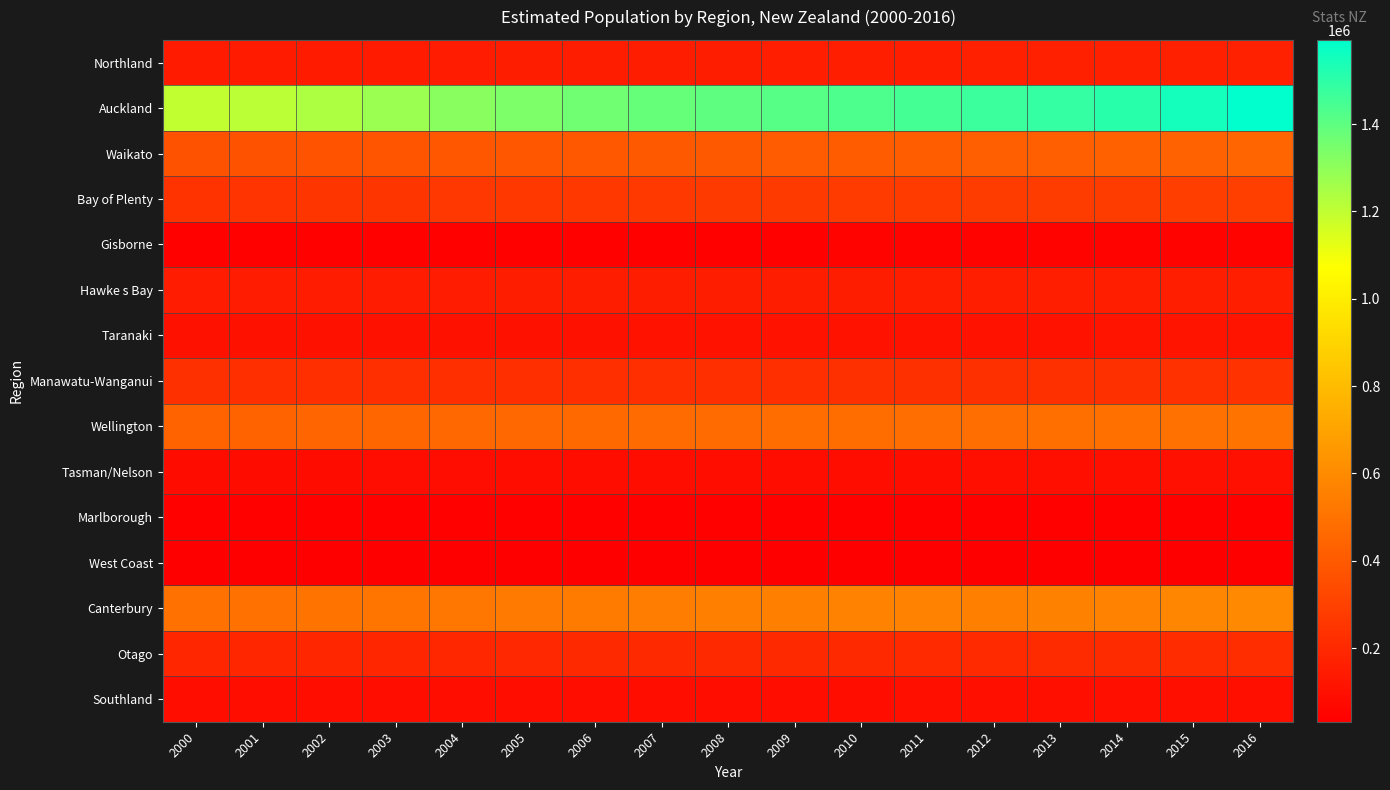

At which category is the sum across all series the highest?

2016